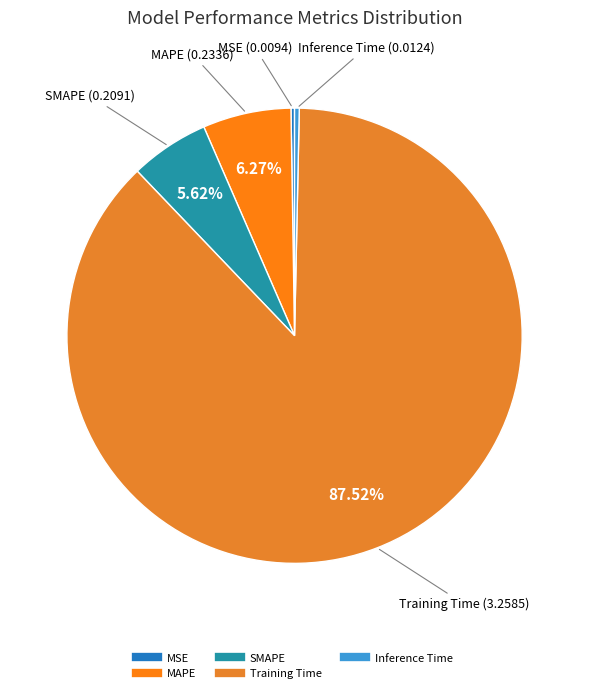

Do Inference Time and SMAPE together represent more than half of the pie?

No